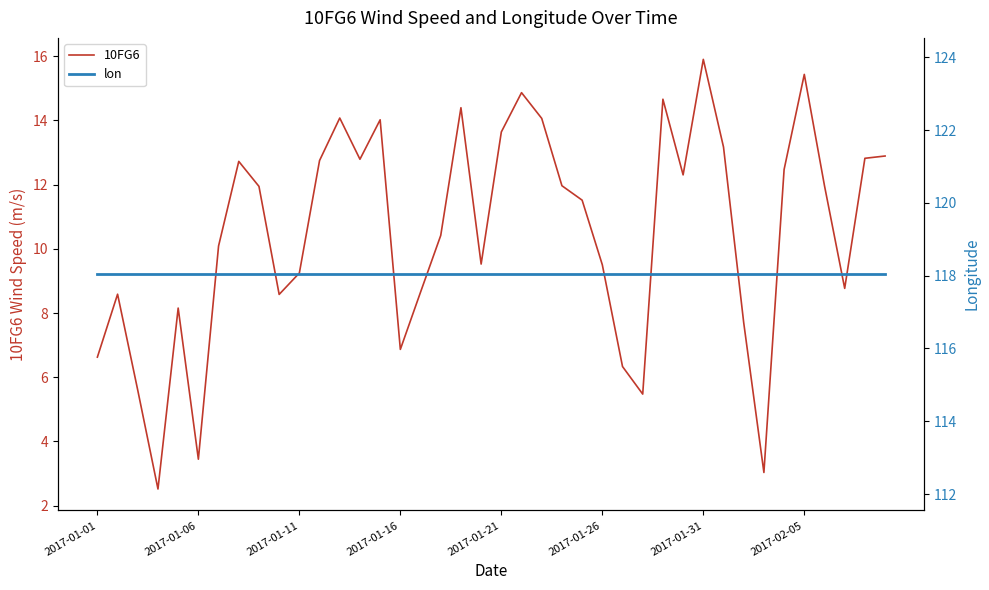

Reading left to right, what are all the values shown in this chart?

10FG6: 6.6	8.6	5.6	2.5	8.2	3.4	10.1	12.7	11.9	8.6	9.2	12.8	14.1	12.8	14.0	6.9	8.7	10.4	14.4	9.5	13.6	14.9	14.1	12.0	11.5	9.5	6.3	5.5	14.7	12.3	15.9	13.2	7.7	3.0	12.5	15.4	12.0	8.8	12.8	12.9
lon: 118.0	118.0	118.0	118.0	118.0	118.0	118.0	118.0	118.0	118.0	118.0	118.0	118.0	118.0	118.0	118.0	118.0	118.0	118.0	118.0	118.0	118.0	118.0	118.0	118.0	118.0	118.0	118.0	118.0	118.0	118.0	118.0	118.0	118.0	118.0	118.0	118.0	118.0	118.0	118.0